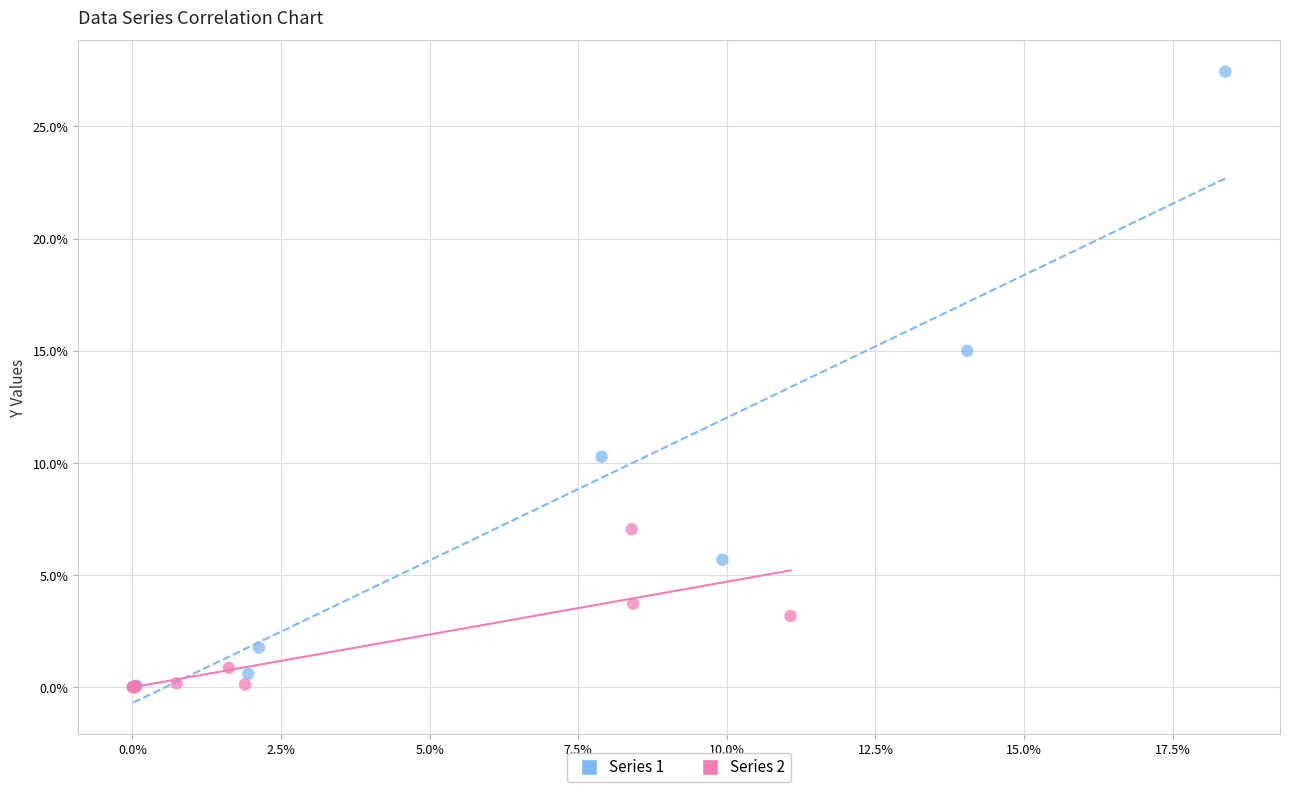

Which series has the largest Y range (max minus min)?

Series 1